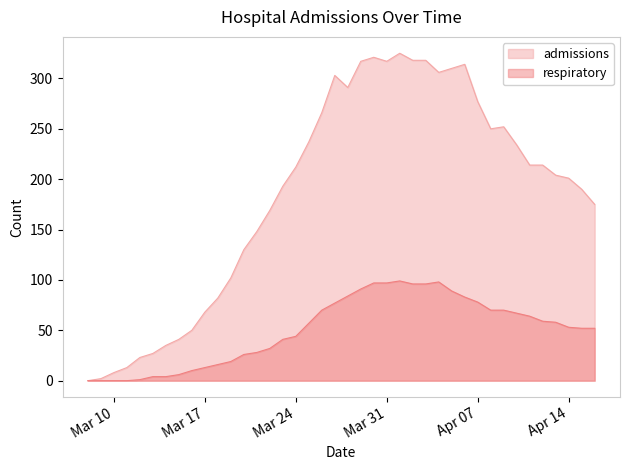

True or false: respiratory and admissions cross at least once.

False